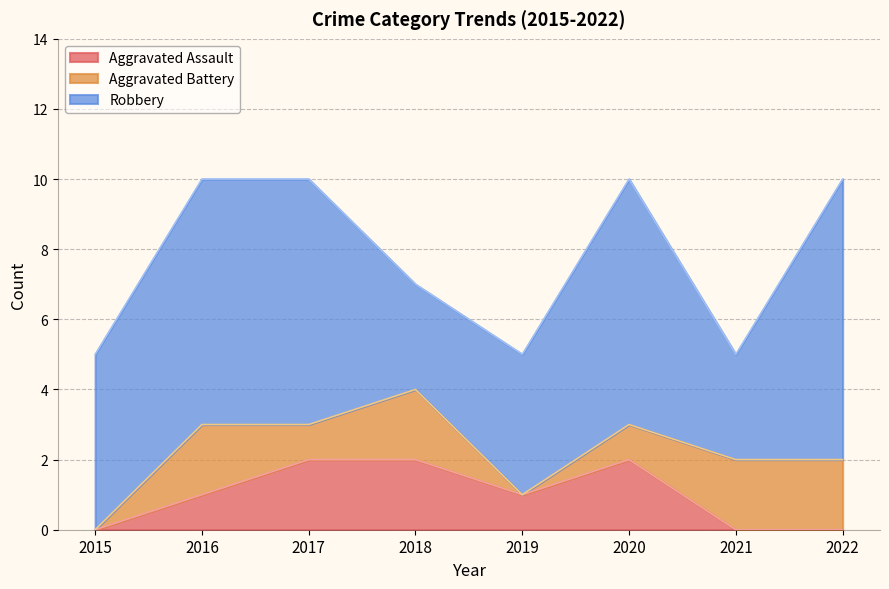

What is the value of the Robbery point at the 2nd from the left?

7